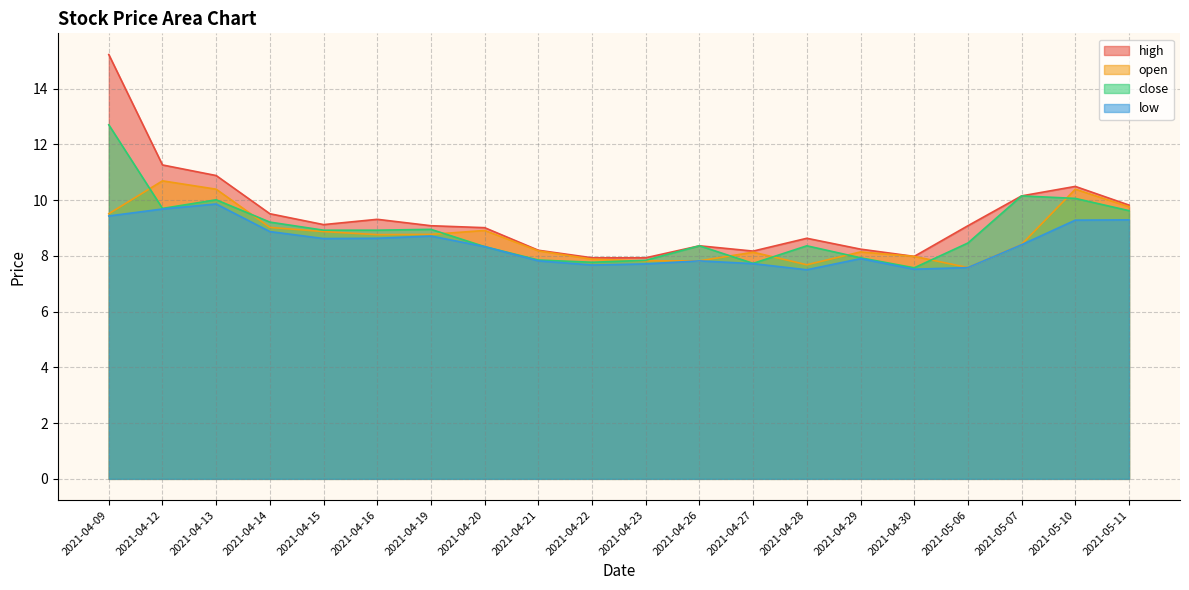

The close series shows 8.9 at 2021-04-16. True or false?

True